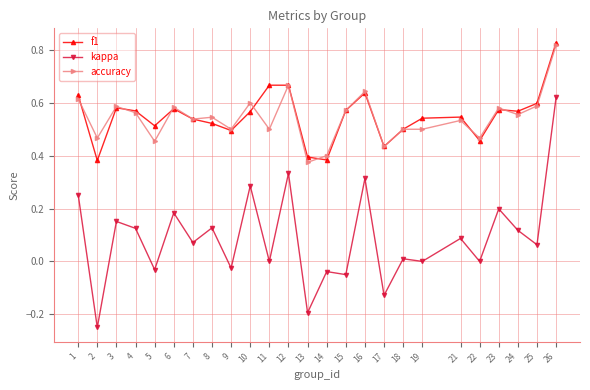

Count the f1 values in the range 0 to 1.

25